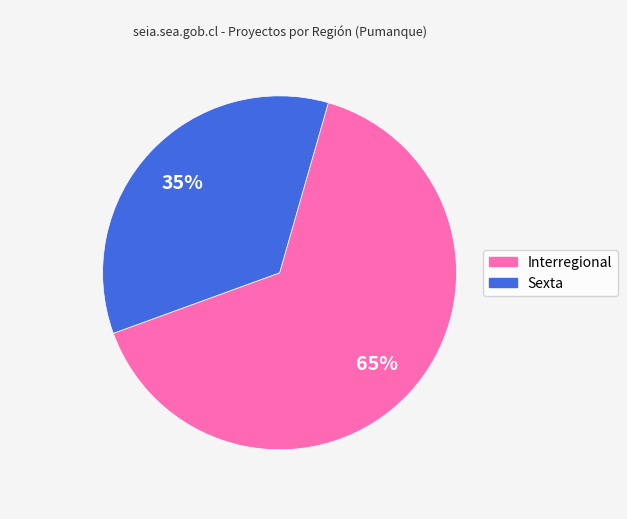

Is it true that Sexta is 35% of the pie?

True